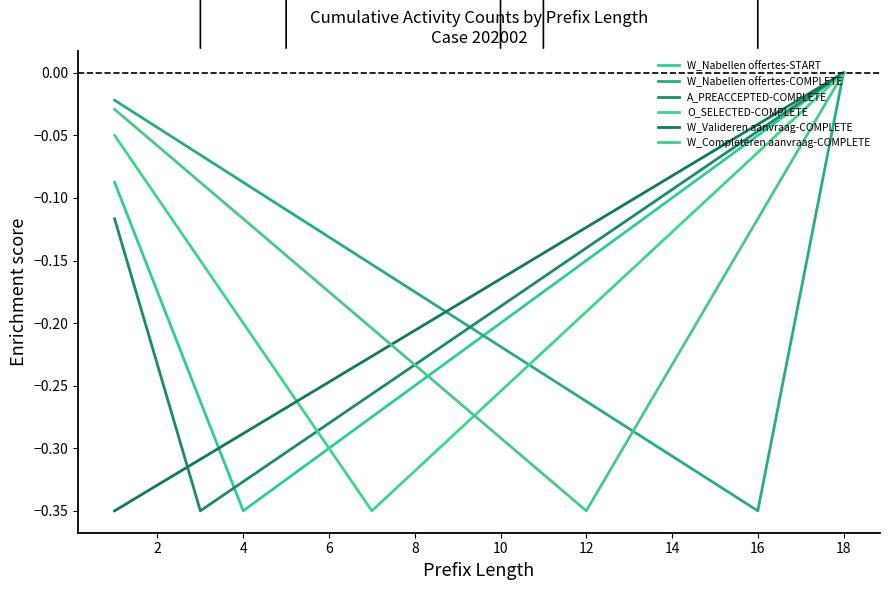

How many values in the W_Nabellen offertes-START series are below 0?

17